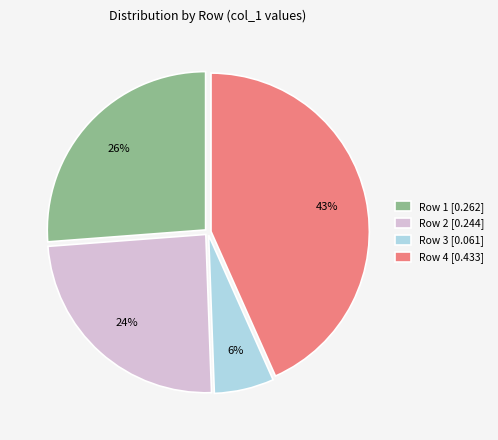

Is there any slice that represents more than half of the pie?

No